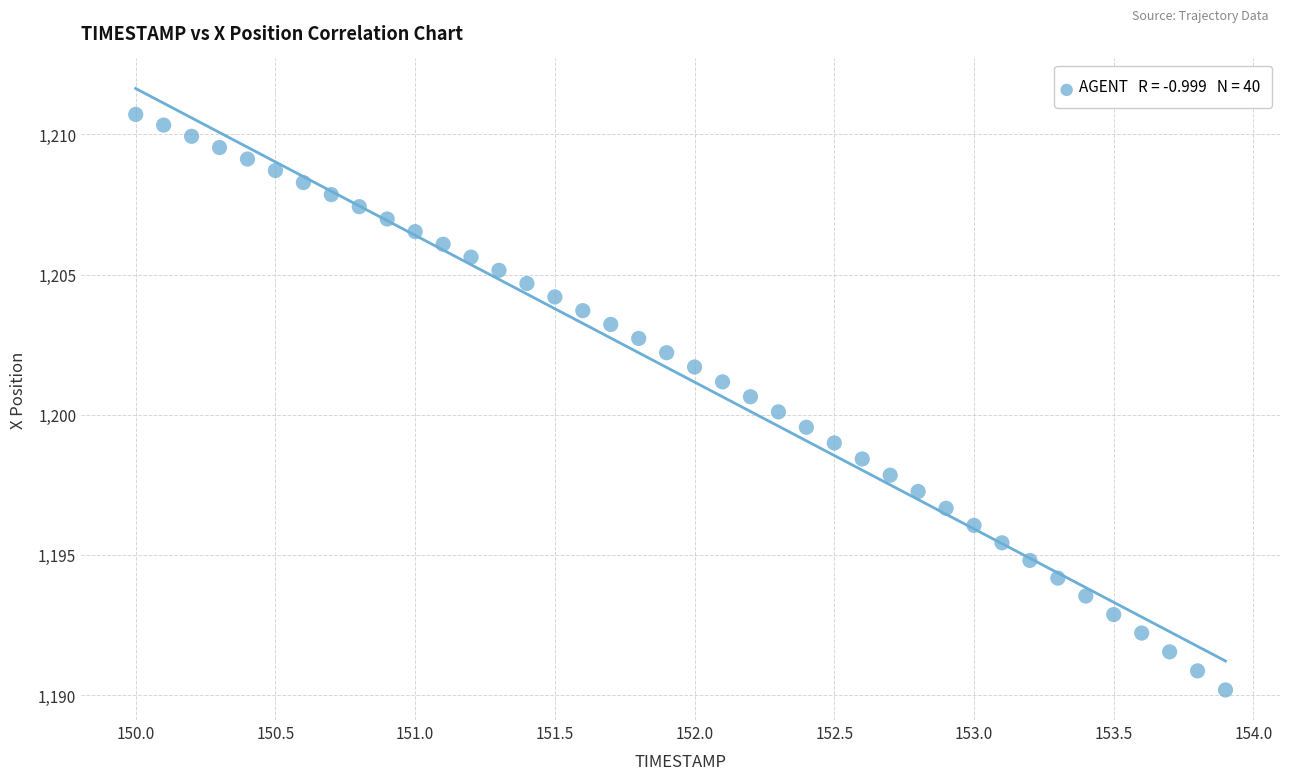

What is the range of X values (max minus min)?

3.9